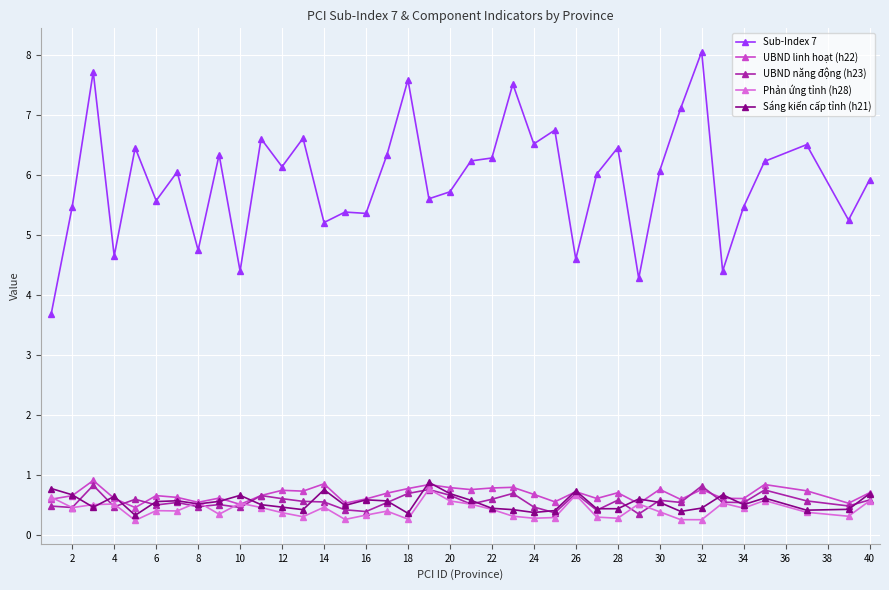

Which series has the widest spread of values?

Sub-Index 7